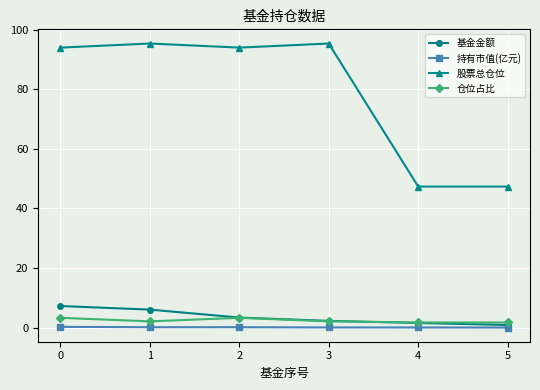

What is the value of the 股票总仓位 point at the 6th from the left?

47.4